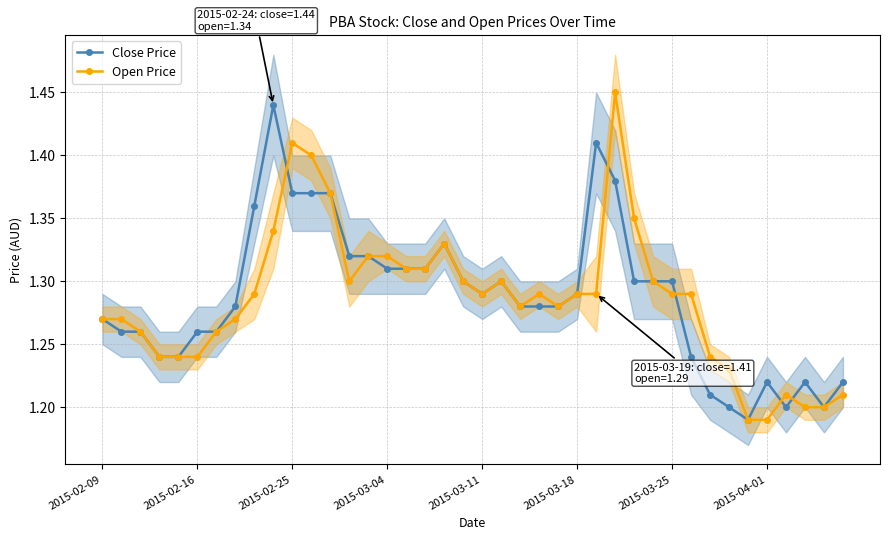

How many Close Price values are between 1 and 2?

40